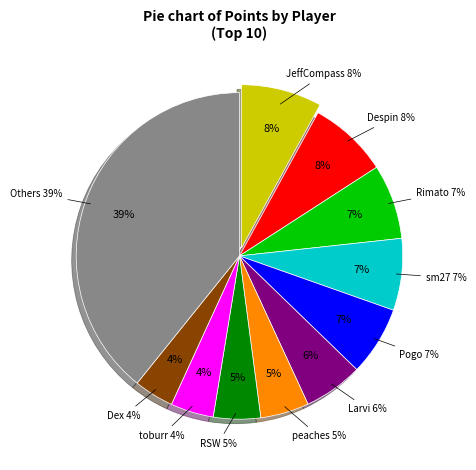

Is there any slice that represents more than half of the pie?

No